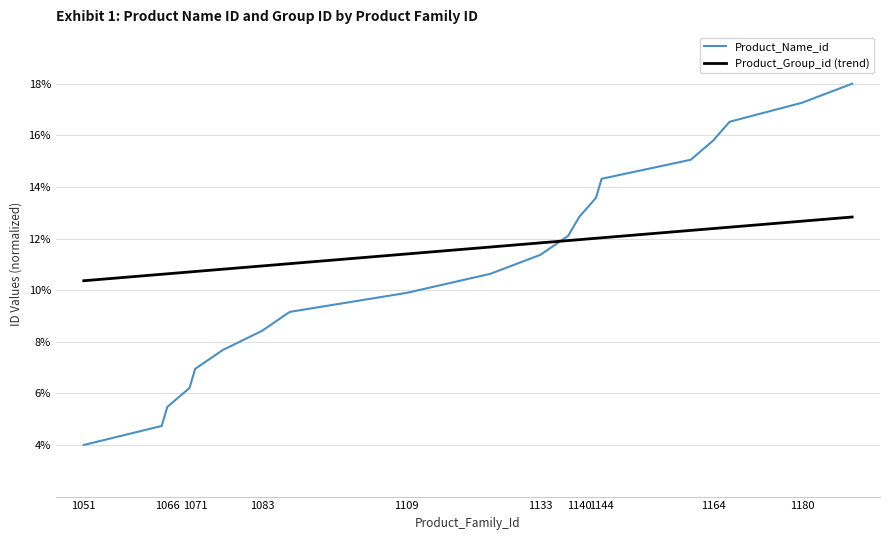

Which series has the largest total across all categories?

Product_Group_id (trend)